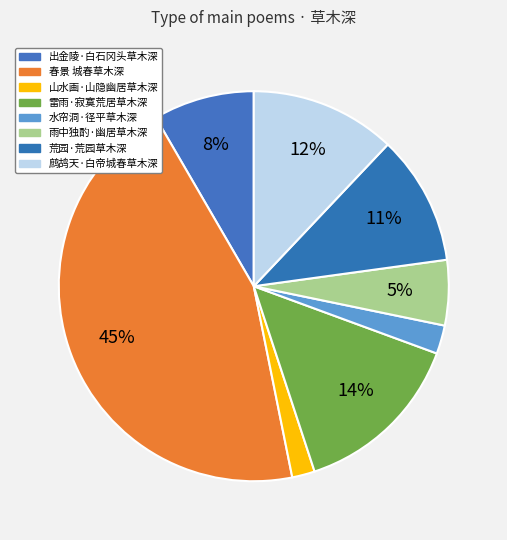

Count the number of slices in the pie.

8